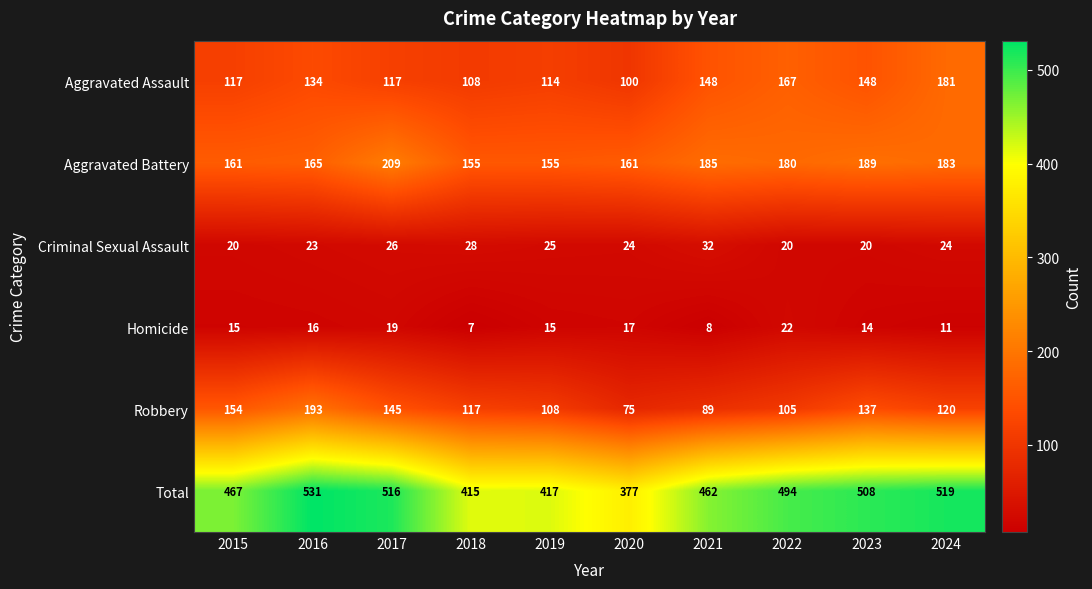

Is it true that Robbery equals 205 at 2017?

False